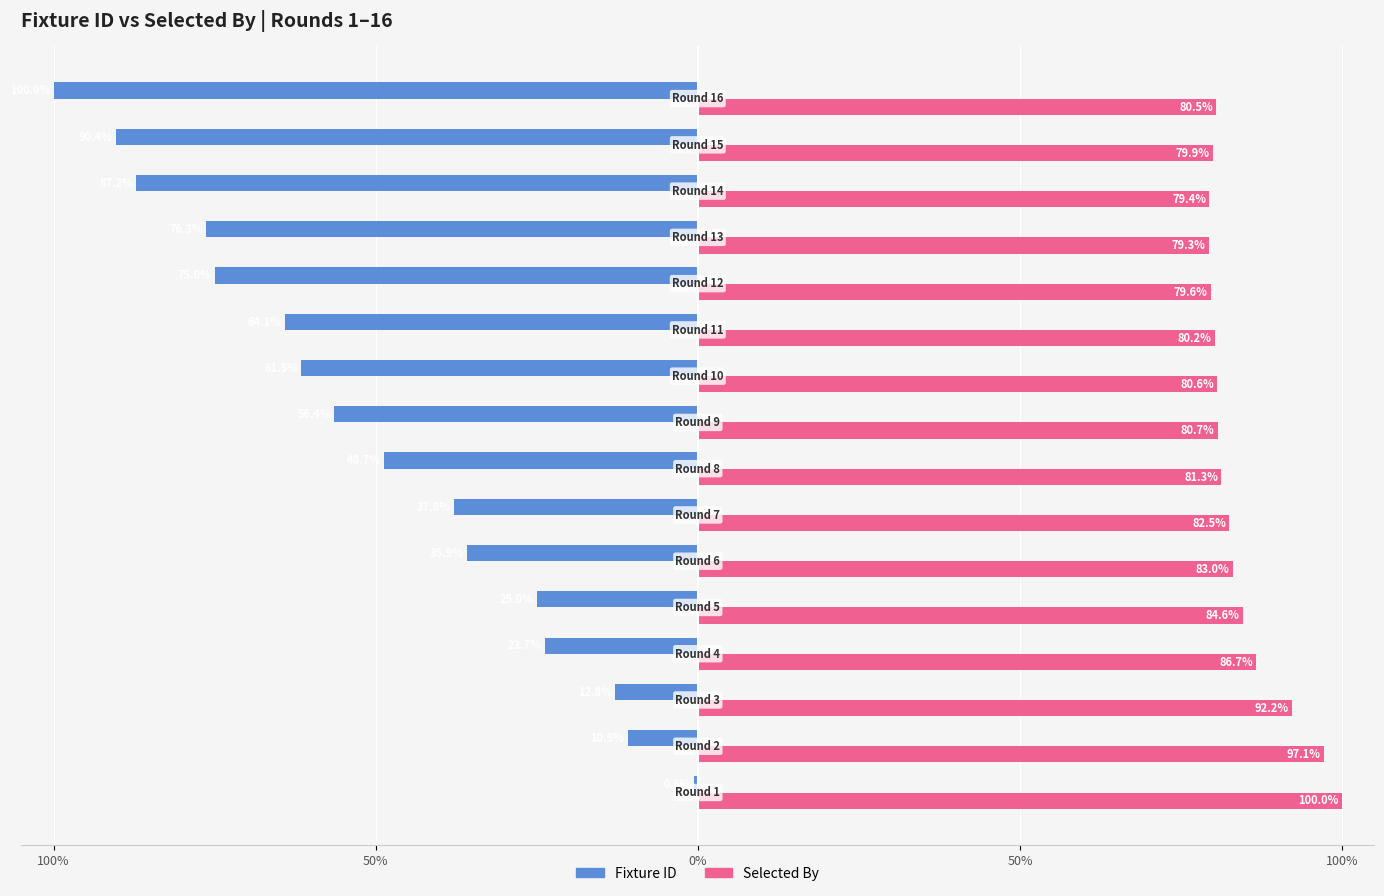

What are all the series names shown in the legend?

Fixture ID, Selected By